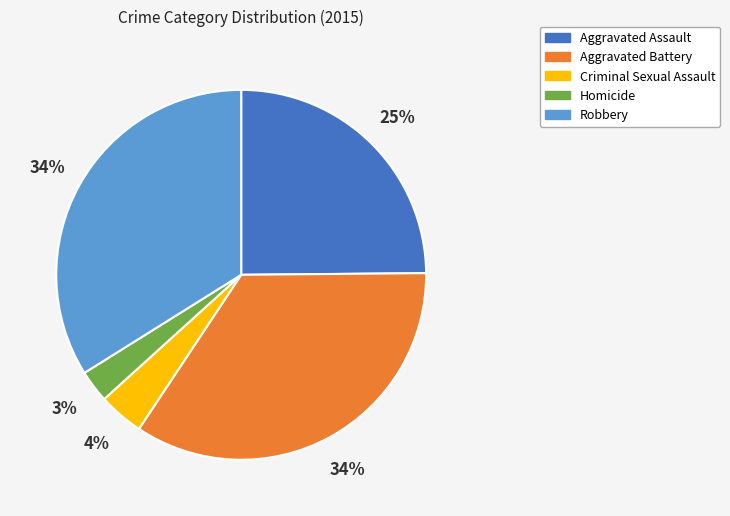

The Robbery slice represents 34% of the pie. True or false?

True